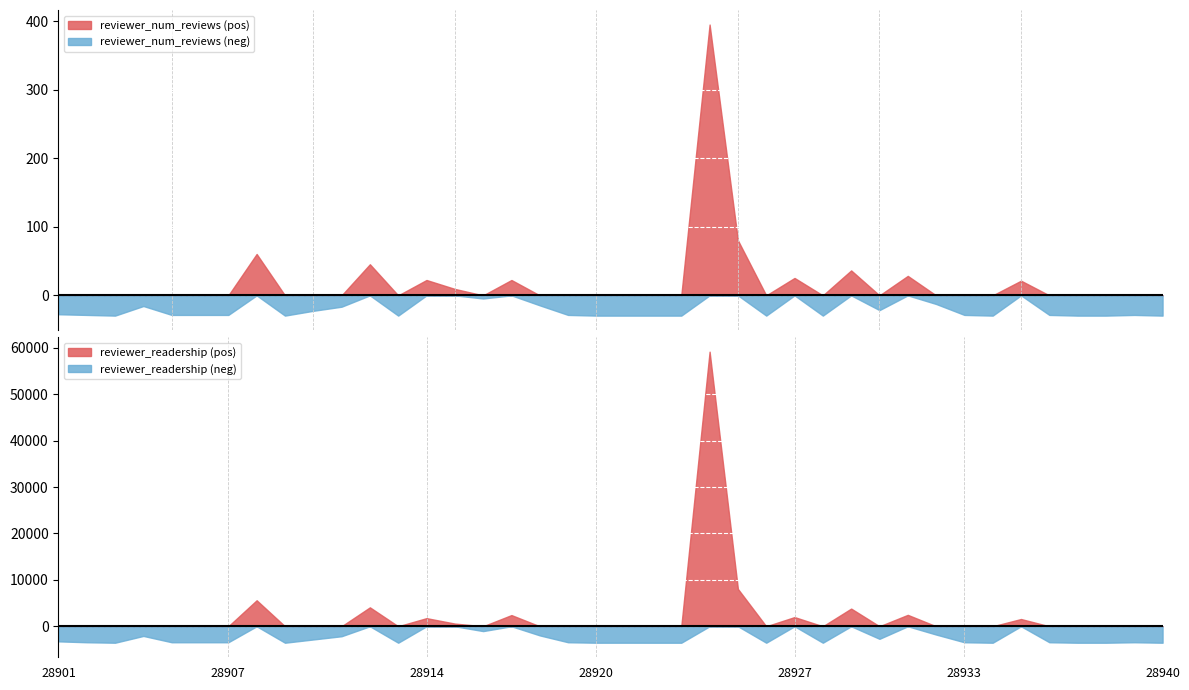

The reviewer_readership (pos) series shows 0.0 at 28920. True or false?

True